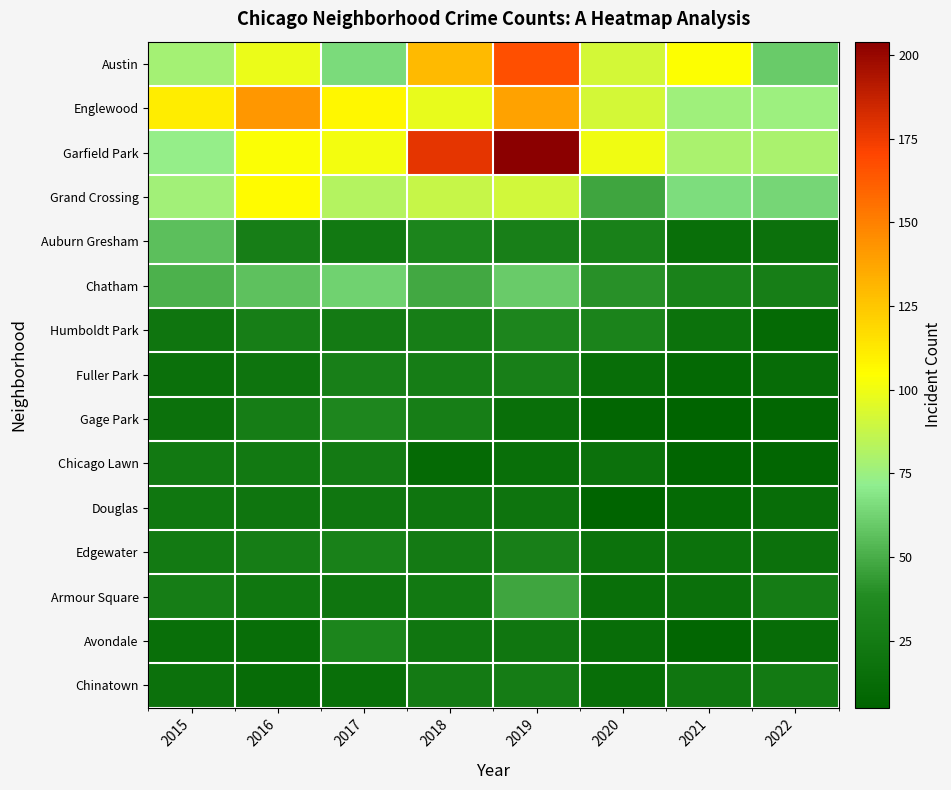

Reading right to left, transcribe all the data shown in this chart.

Austin: 2022=60	2021=104	2020=92	2019=167	2018=130	2017=65	2016=99	2015=78
Englewood: 2022=75	2021=76	2020=92	2019=138	2018=98	2017=107	2016=142	2015=111
Garfield Park: 2022=79	2021=79	2020=100	2019=204	2018=178	2017=101	2016=103	2015=73
Grand Crossing: 2022=64	2021=66	2020=47	2019=91	2018=88	2017=82	2016=106	2015=77
Auburn Gresham: 2022=17	2021=15	2020=30	2019=29	2018=33	2017=23	2016=28	2015=56
Chatham: 2022=28	2021=31	2020=40	2019=60	2018=48	2017=62	2016=57	2015=51
Humboldt Park: 2022=11	2021=18	2020=32	2019=34	2018=28	2017=25	2016=28	2015=20
Fuller Park: 2022=12	2021=10	2020=14	2019=29	2018=27	2017=29	2016=19	2015=16
Gage Park: 2022=8	2021=5	2020=8	2019=15	2018=28	2017=35	2016=27	2015=17
Chicago Lawn: 2022=8	2021=7	2020=17	2019=15	2018=11	2017=25	2016=23	2015=23
Douglas: 2022=13	2021=11	2020=6	2019=19	2018=20	2017=21	2016=20	2015=22
Edgewater: 2022=17	2021=18	2020=18	2019=29	2018=25	2017=30	2016=27	2015=24
Armour Square: 2022=26	2021=16	2020=15	2019=47	2018=23	2017=20	2016=22	2015=27
Avondale: 2022=12	2021=8	2020=13	2019=21	2018=21	2017=33	2016=14	2015=15
Chinatown: 2022=24	2021=21	2020=14	2019=26	2018=25	2017=15	2016=12	2015=17